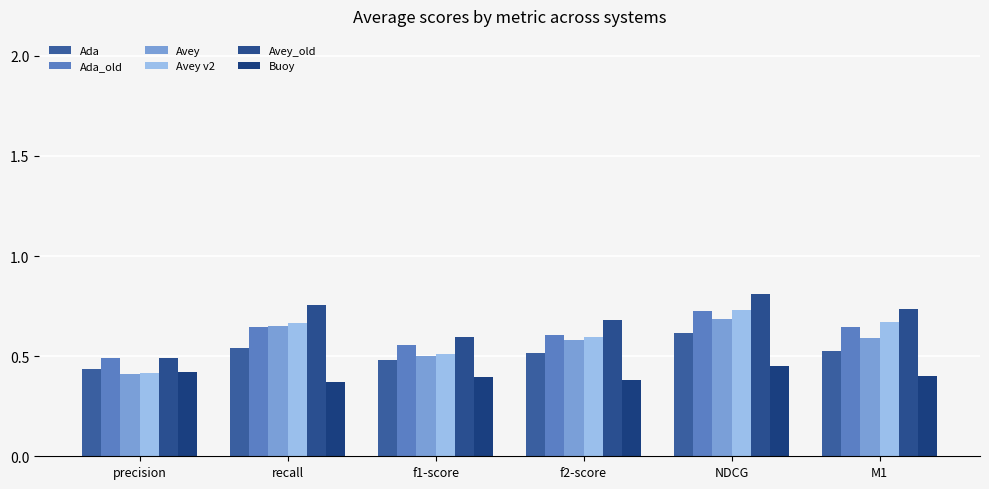

What is the spread (max minus min) of values at precision?

0.1